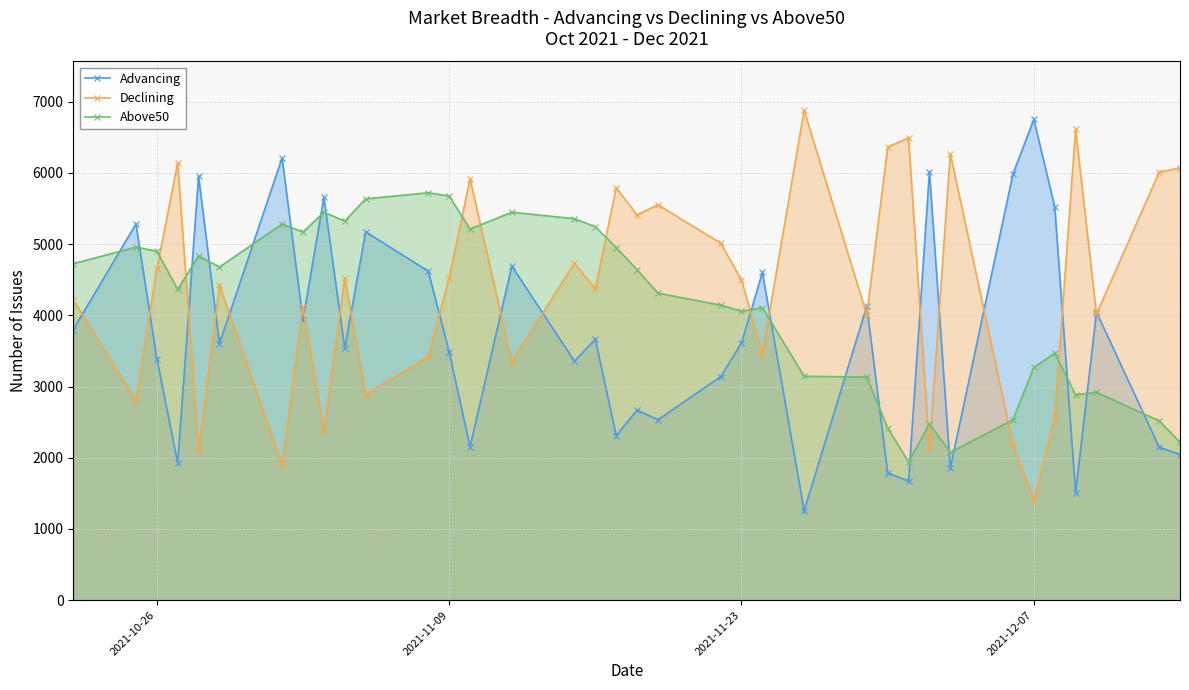

How many data points does each series have?

36